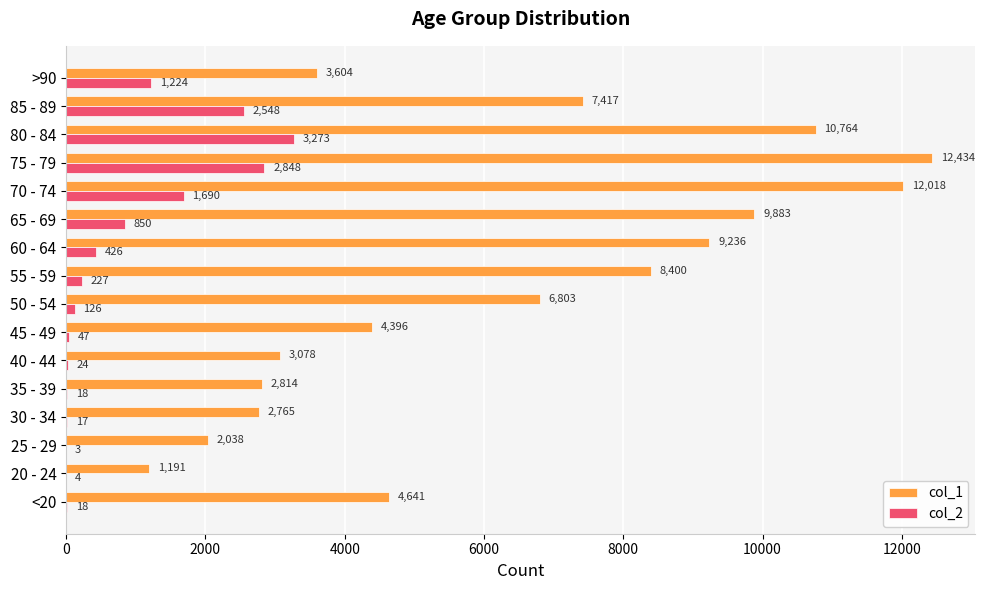

Which series has the largest total across all categories?

col_1